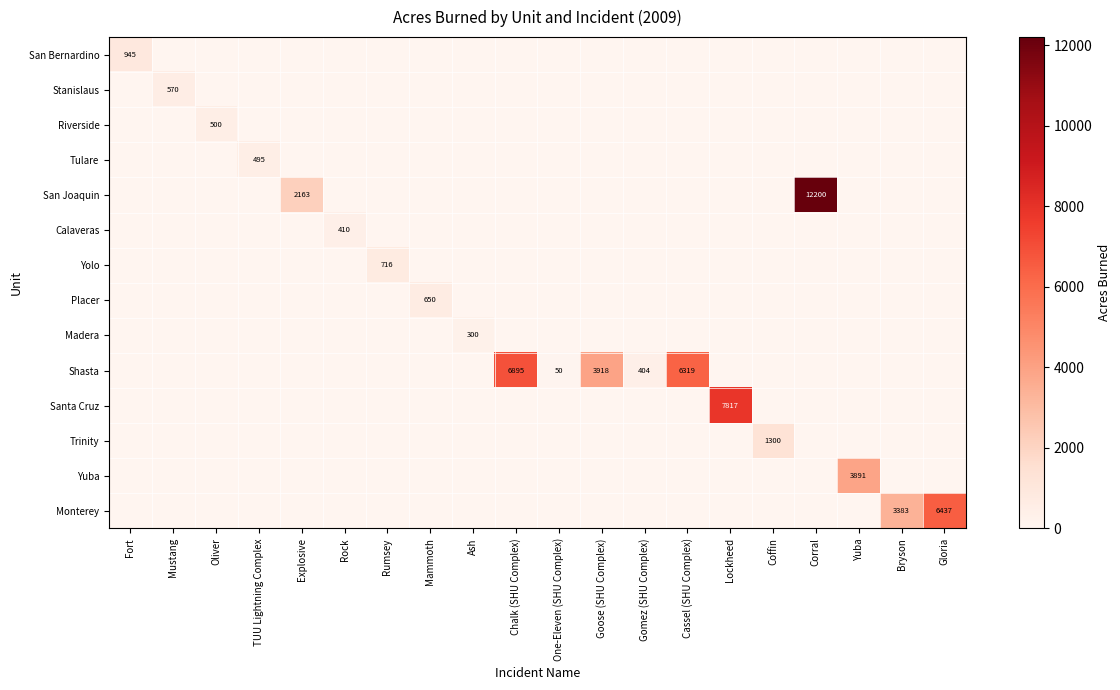

Count the number of categories in the chart.

20